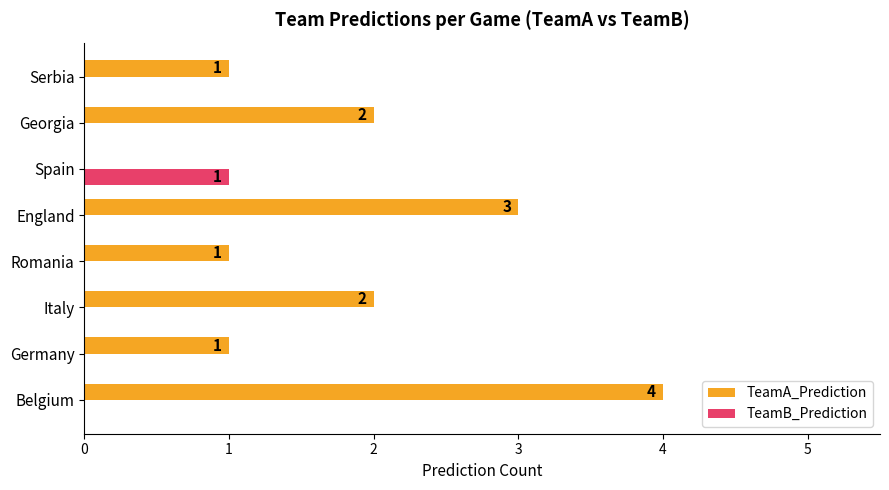

Which label corresponds to the largest value in the chart?

Belgium